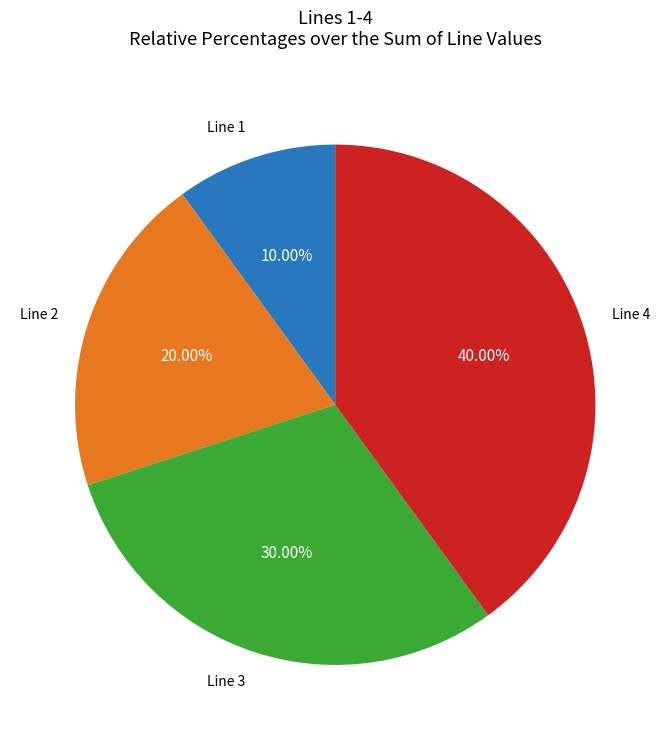

Which category has the smallest portion of the pie?

Line 1